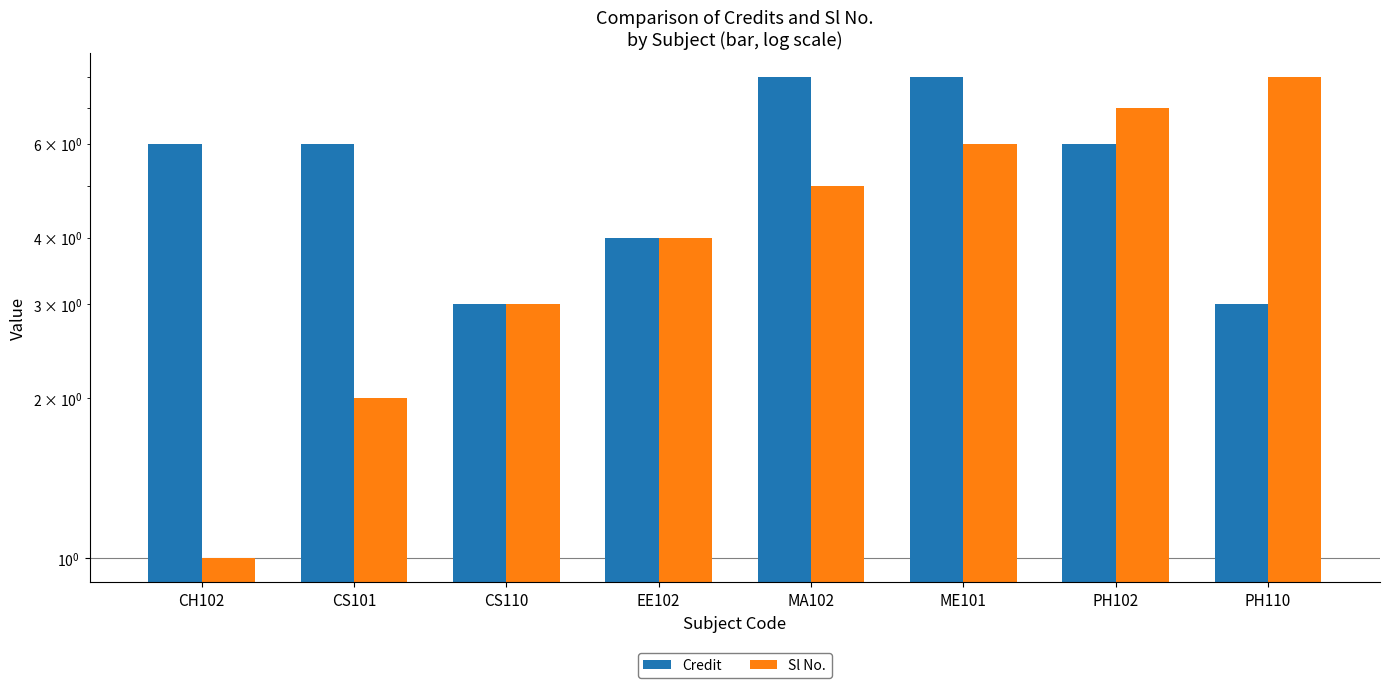

Is it true that Sl No. equals 3 at CS110?

True